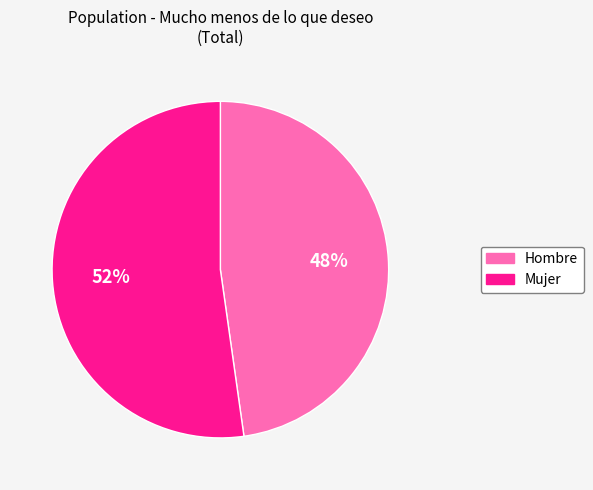

How many segments does this pie chart have?

2